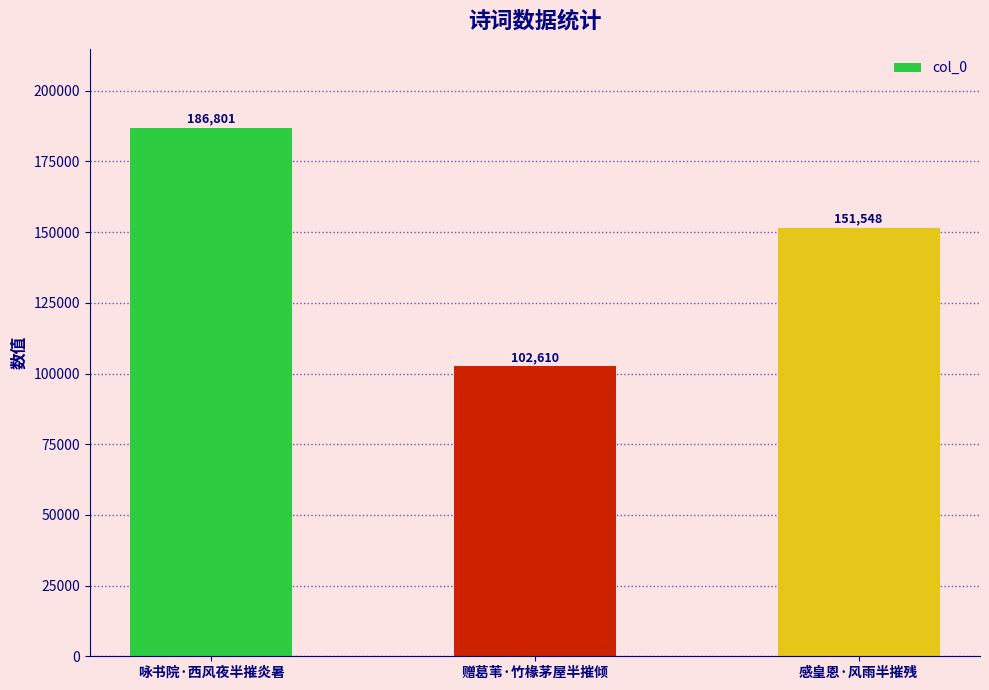

Where is the data nearest to the value 144705?

感皇恩·风雨半摧残